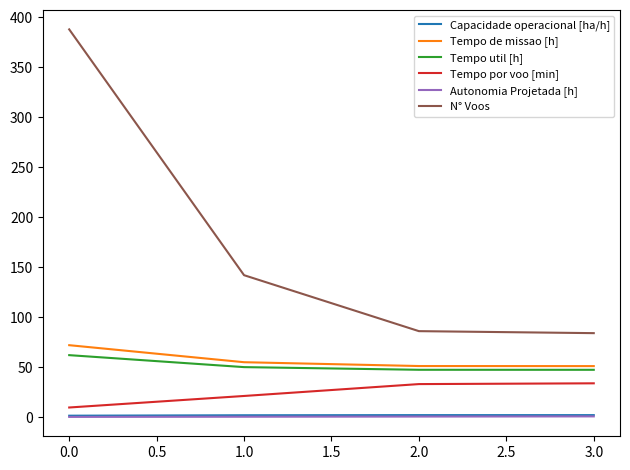

Between 0.0 and 1.0, which series saw the biggest shift?

N° Voos